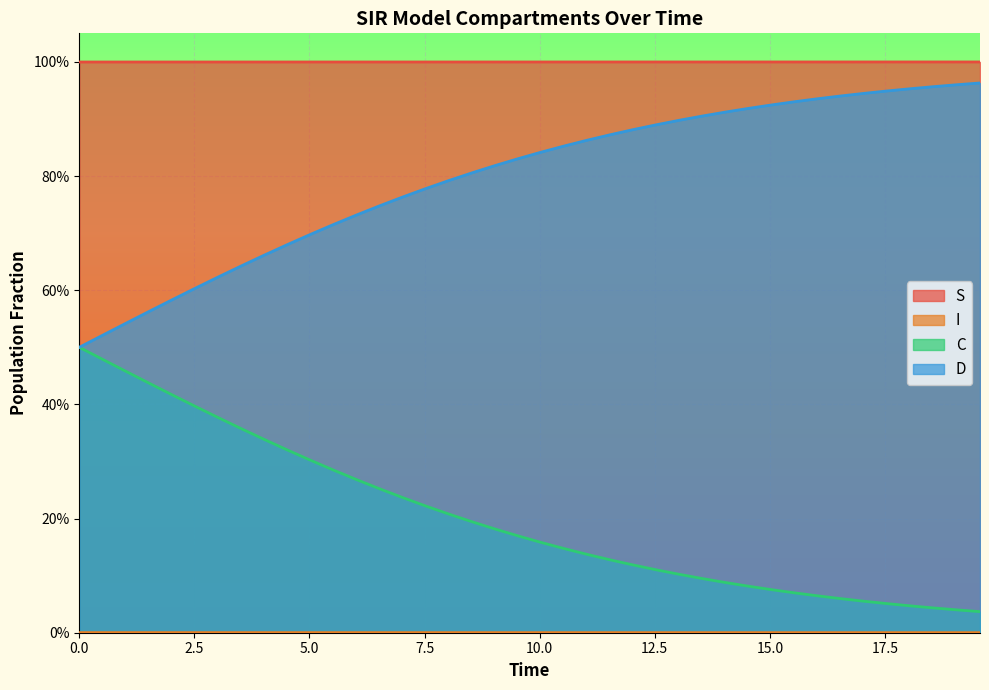

What is the label of the 35th point from the right?

12.5